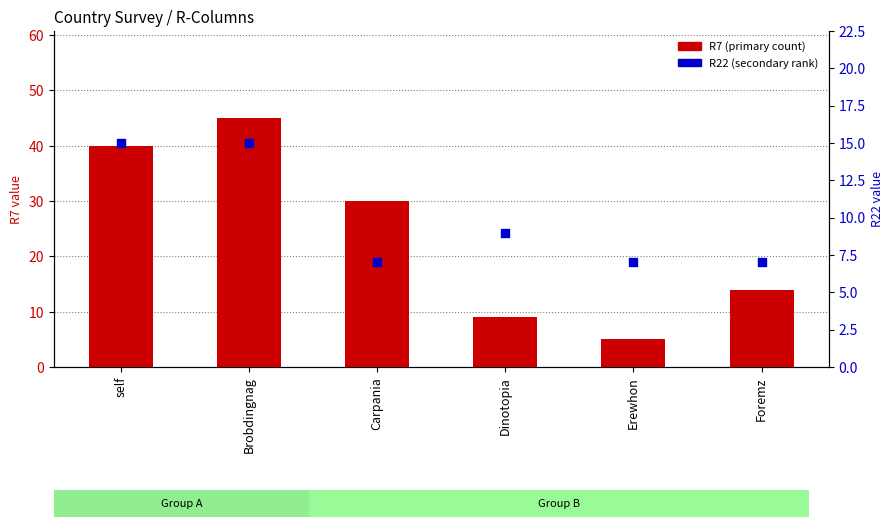

Which series contains the lowest Y value?

R7 (primary count)